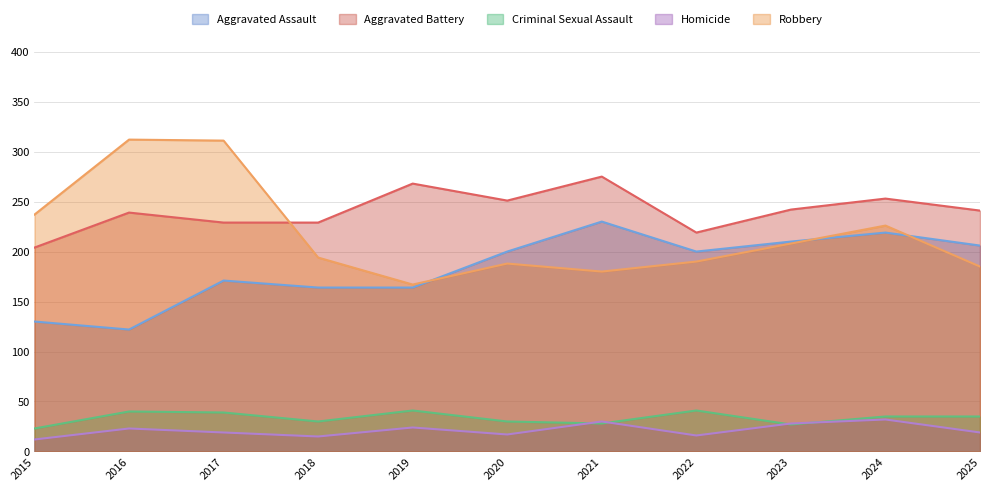

Which category has the highest value across all series?

2016